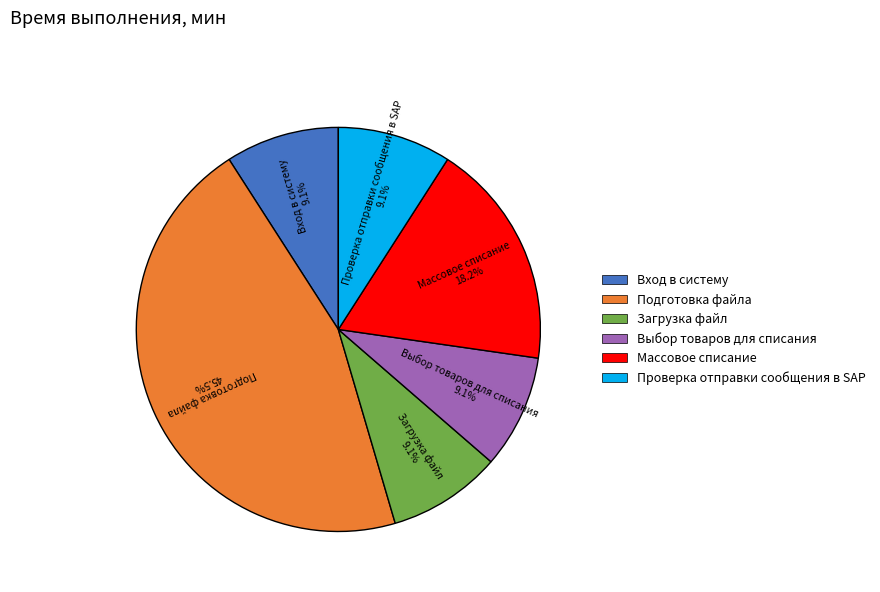

To the nearest percent, what is the combined percentage of Проверка отправки сообщения в SAP and Вход в систему?

18%